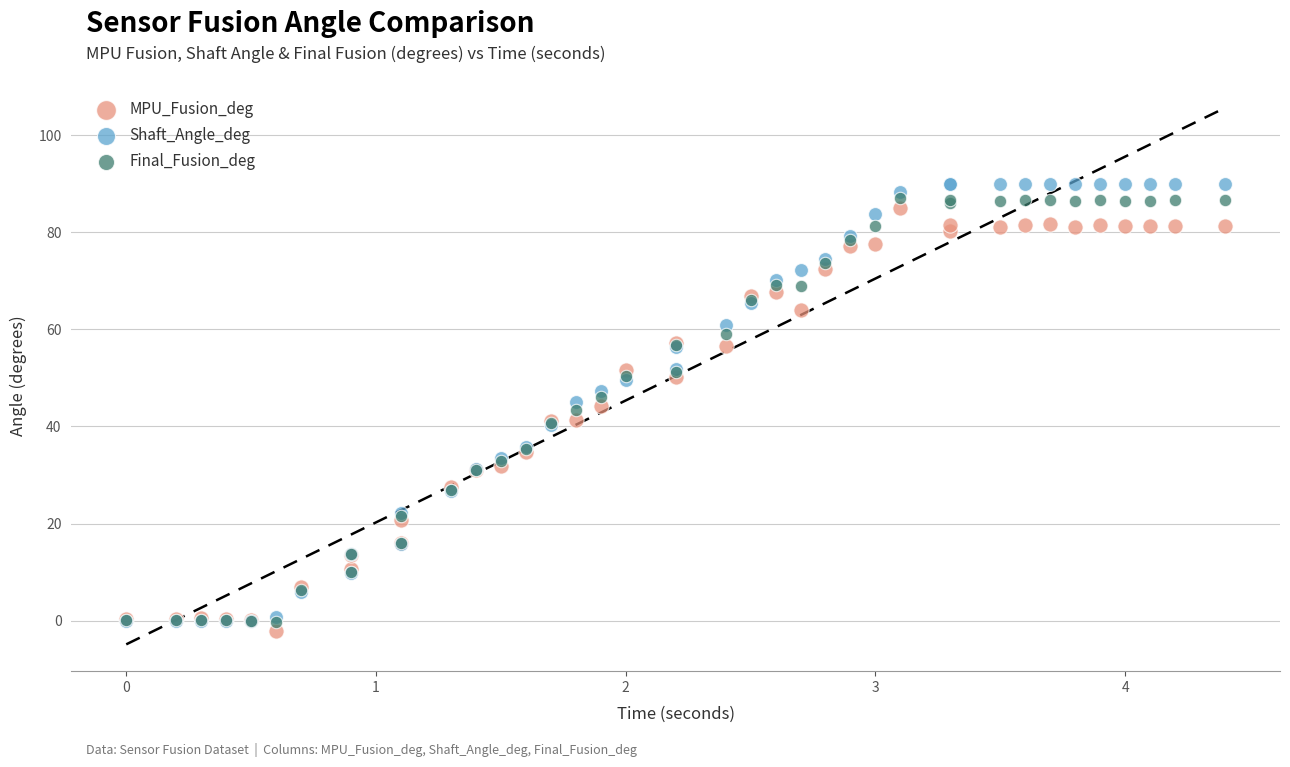

Which series reaches the maximum Y coordinate?

Shaft_Angle_deg